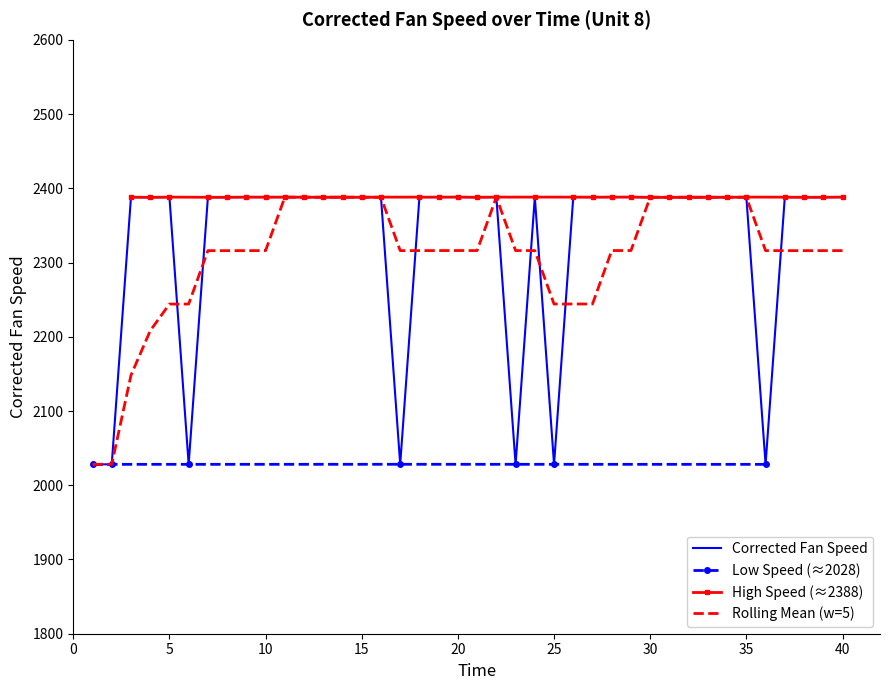

Reading left to right, transcribe all the data shown in this chart.

2028.2	2028.2	2388.1	2387.8	2388.2	2028.2	2387.9	2387.9	2388.2	2388.1	2388.1	2388.1	2387.9	2388.0	2388.0	2388.1	2028.2	2388.1	2388.1	2388.2	2388.0	2388.1	2028.2	2388.2	2028.2	2388.2	2388.1	2388.2	2388.2	2387.9	2387.9	2387.9	2387.9	2387.9	2388.2	2028.2	2388.1	2387.9	2388.0	2388.2